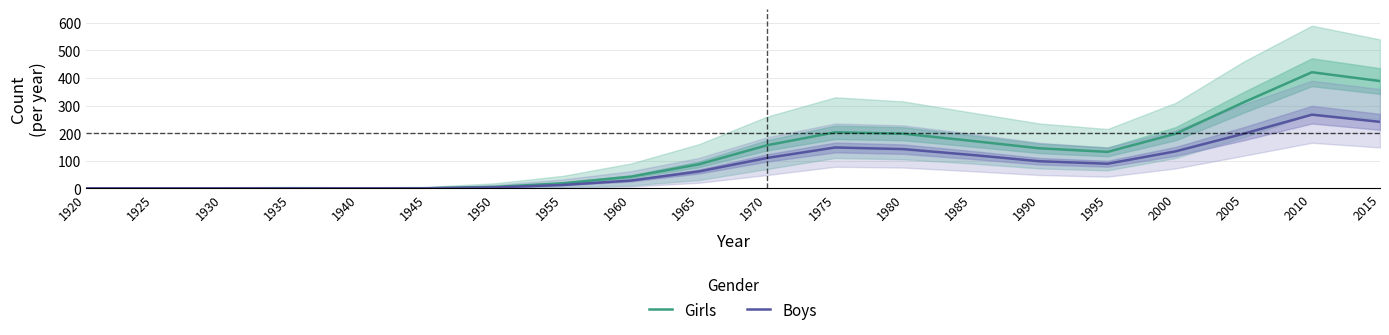

What is the difference between the highest and lowest values at 2005?

114